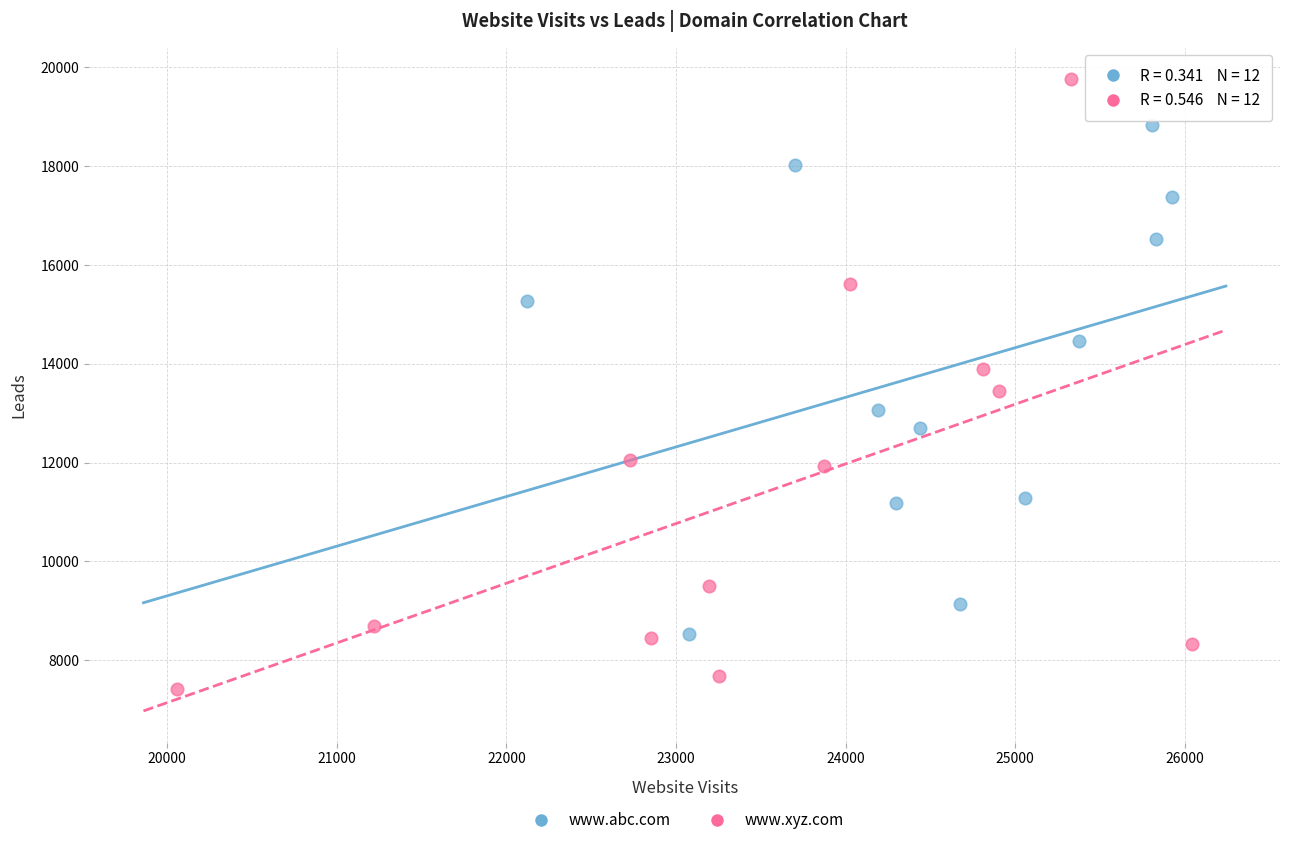

Which series has the widest spread of Y values?

www.xyz.com